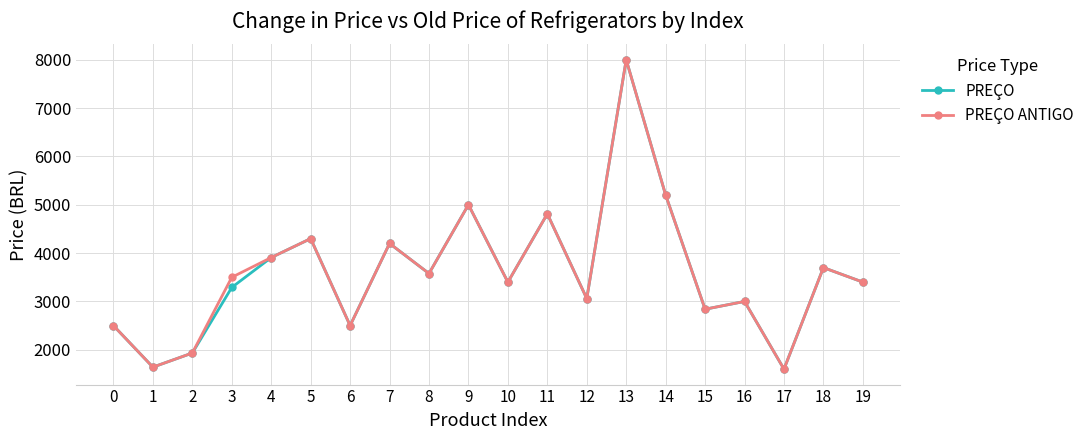

What is the value of the PREÇO ANTIGO point at the 18th from the left?

1599.0